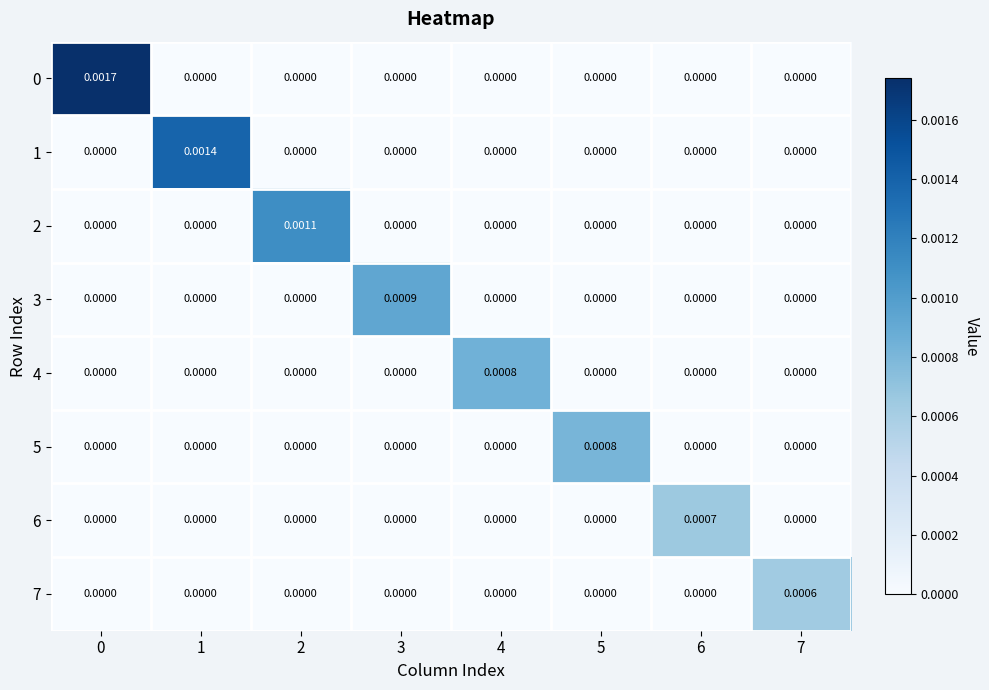

Is the value of 1 at 1 greater than the value of 4 at 7?

Yes